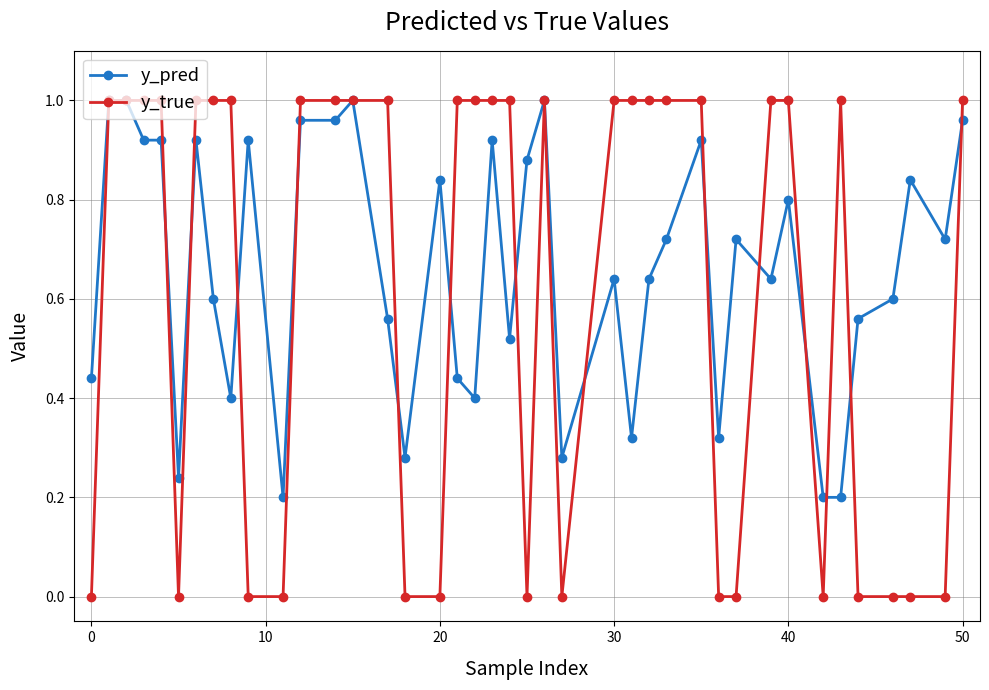

Which series has the largest total across all categories?

y_pred